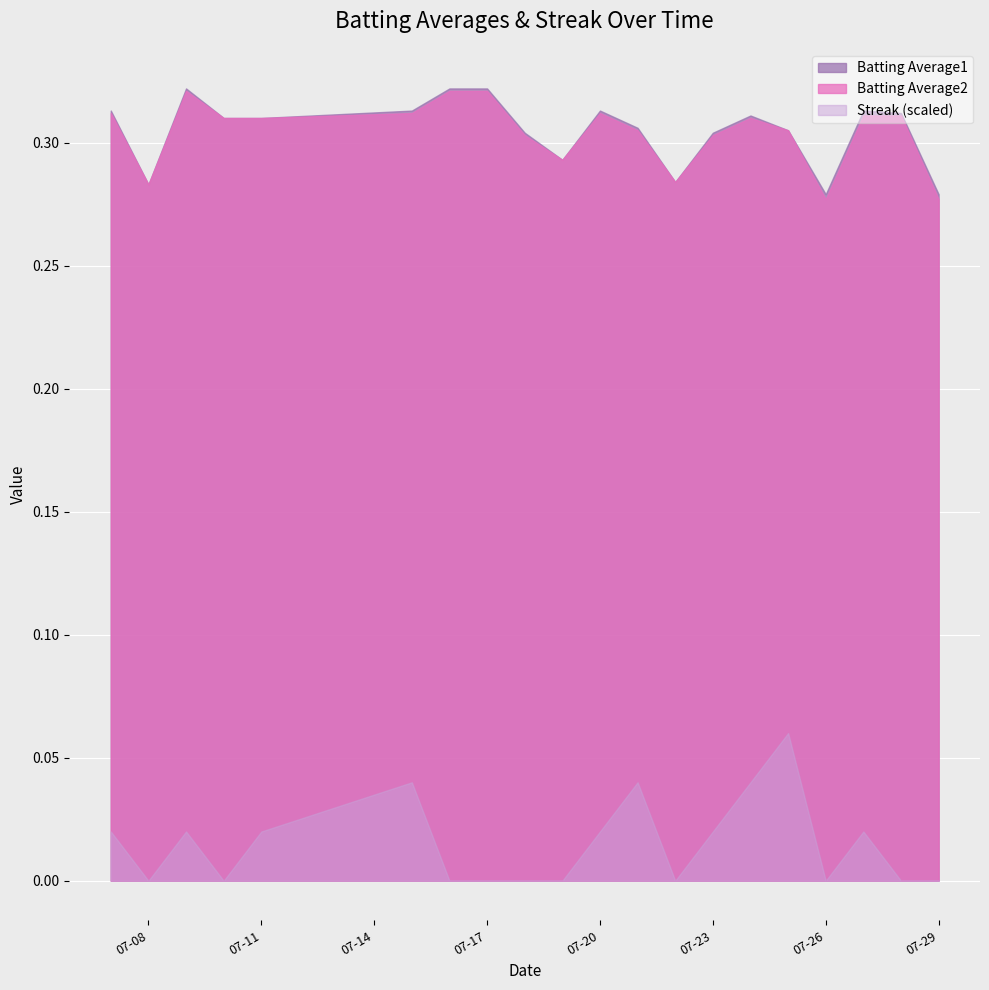

How many interior local peaks does the Batting Average1 series have?

4